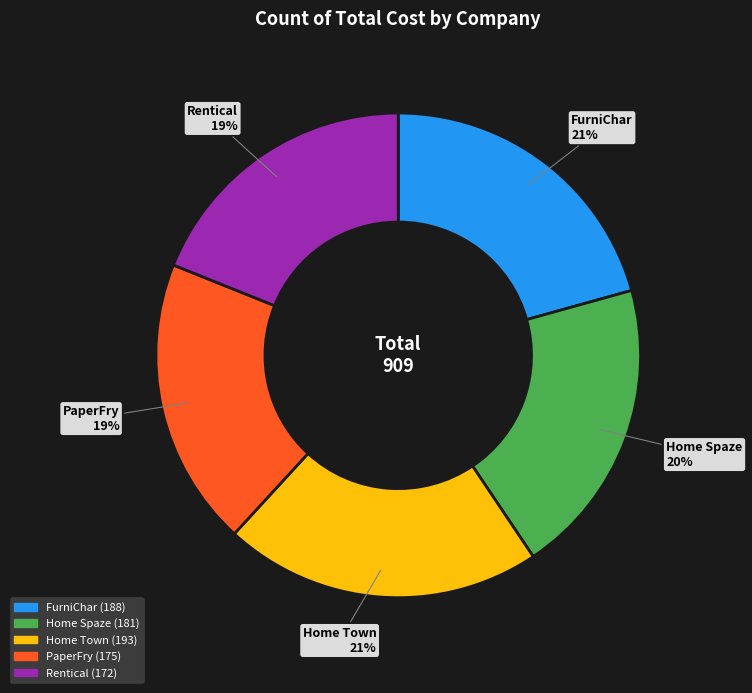

What percentage is the Home Town slice, to the nearest percent?

21%